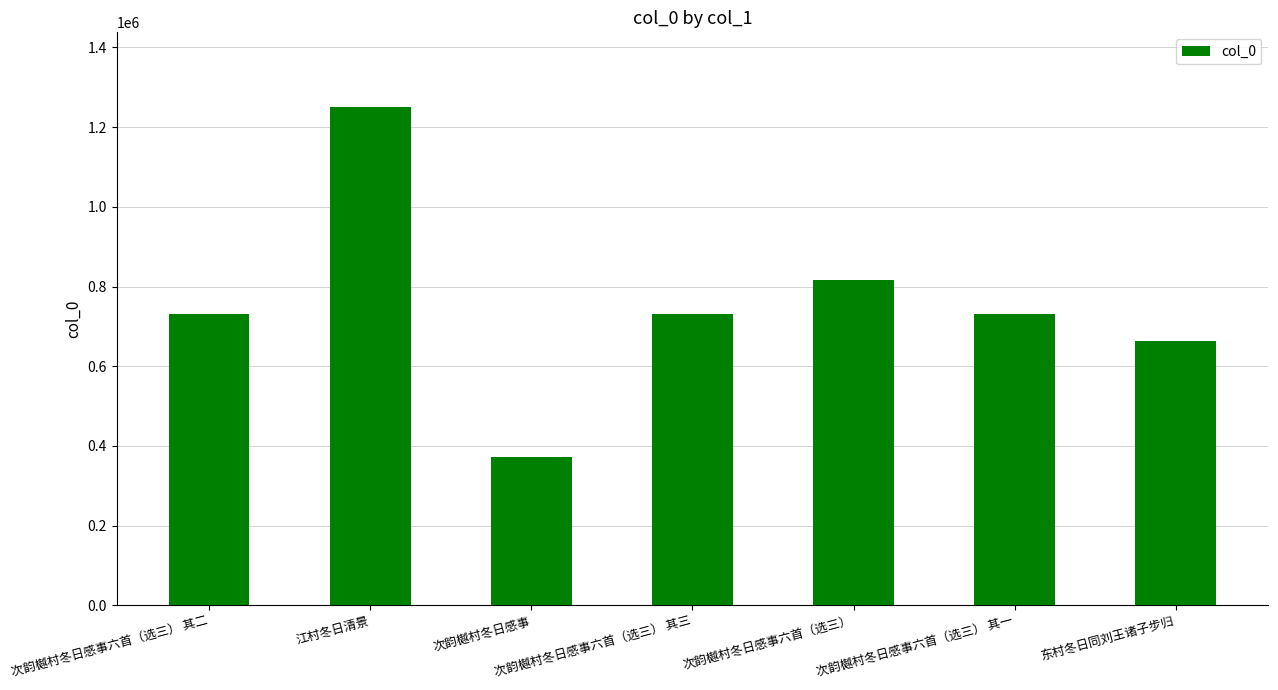

Is it true that the value at 次韵樾村冬日感事六首（选三） is 816970?

True